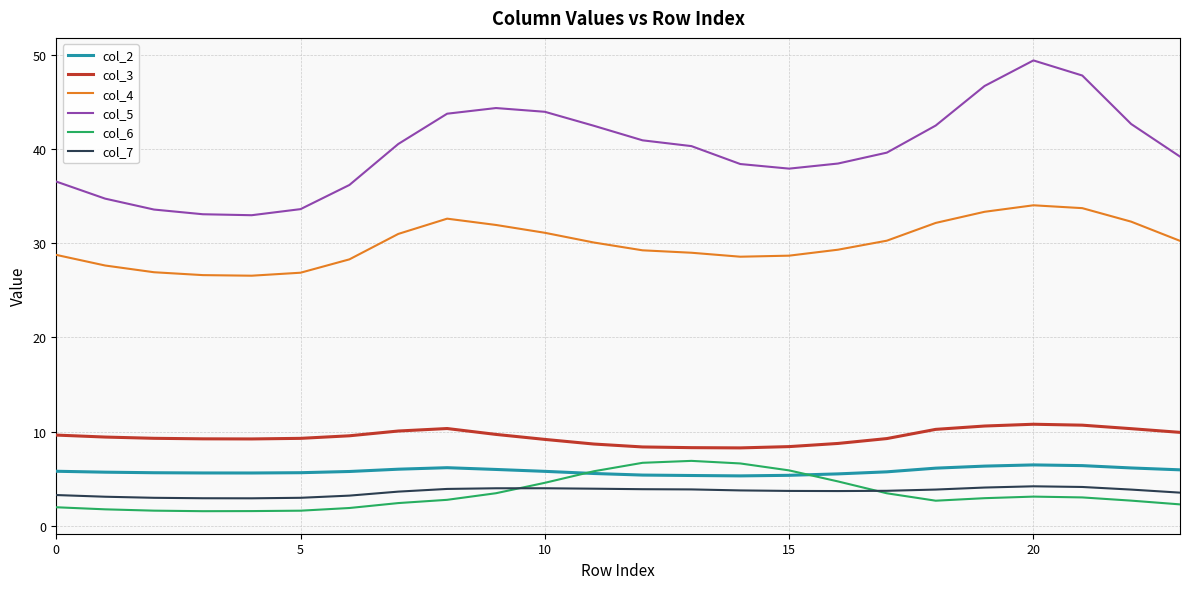

What are all the series names shown in the legend?

col_2, col_3, col_4, col_5, col_6, col_7